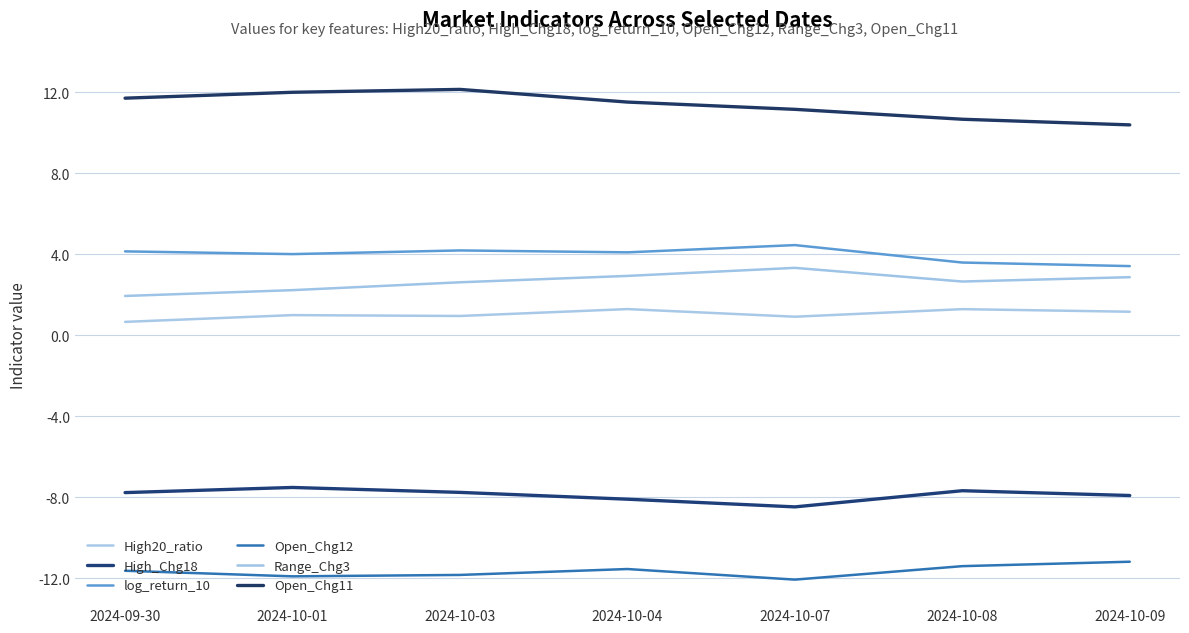

At which label does log_return_10 first exceed 4?

2024-09-30